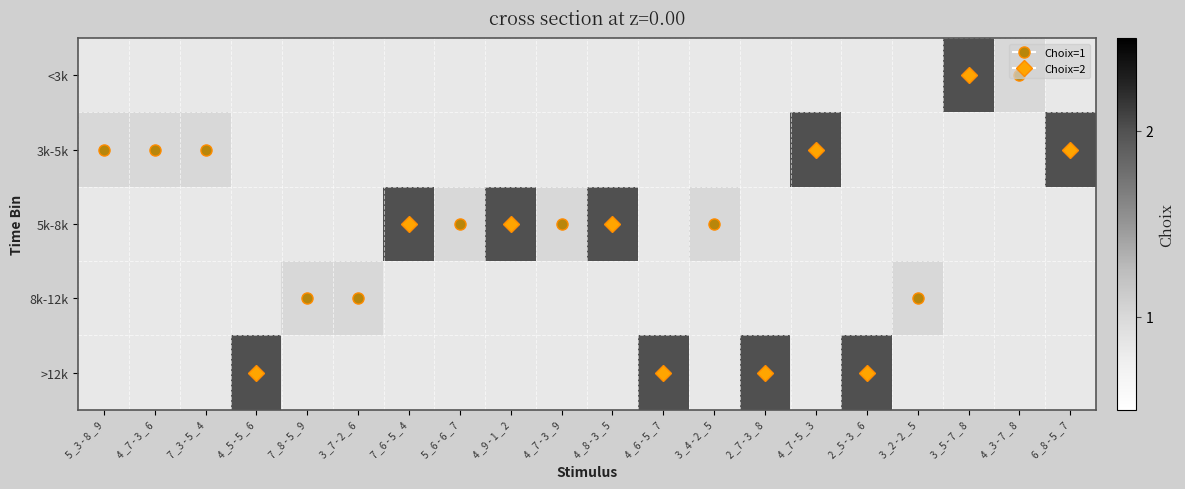

Which category has the highest value across all series?

3 _5 - 7 _ 8